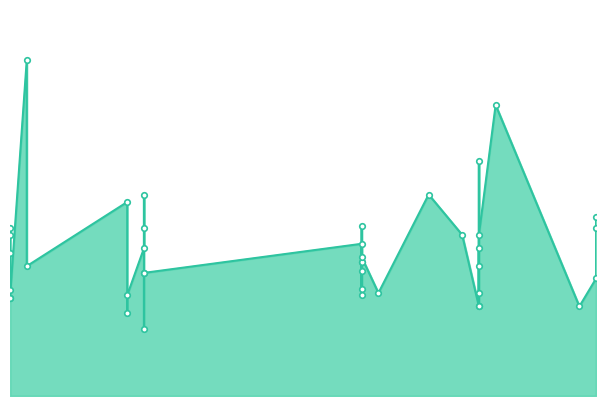

The value at 2023-06-11 is 4.5. True or false?

True